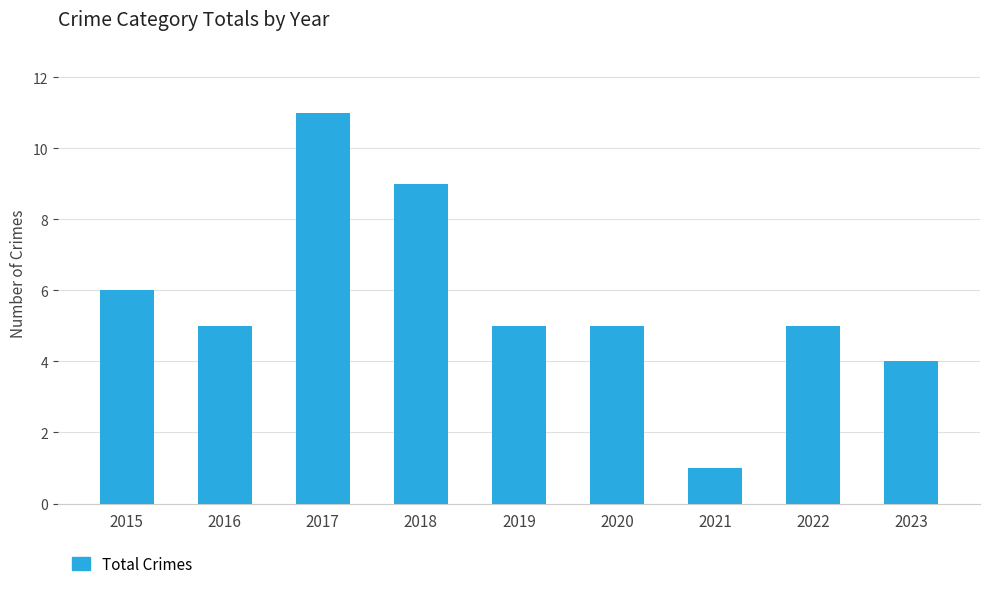

Is it true that the value at 2020 is 5?

True